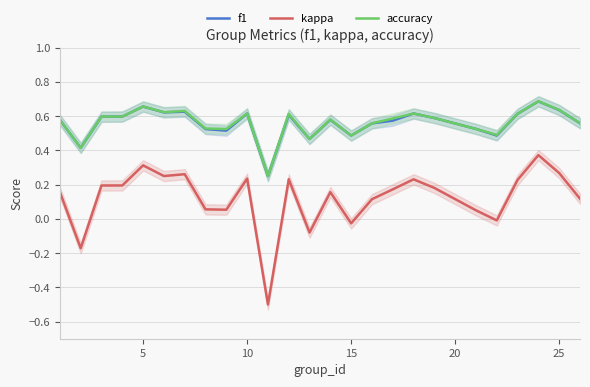

True or false: accuracy has more than 1 interior local peaks.

True